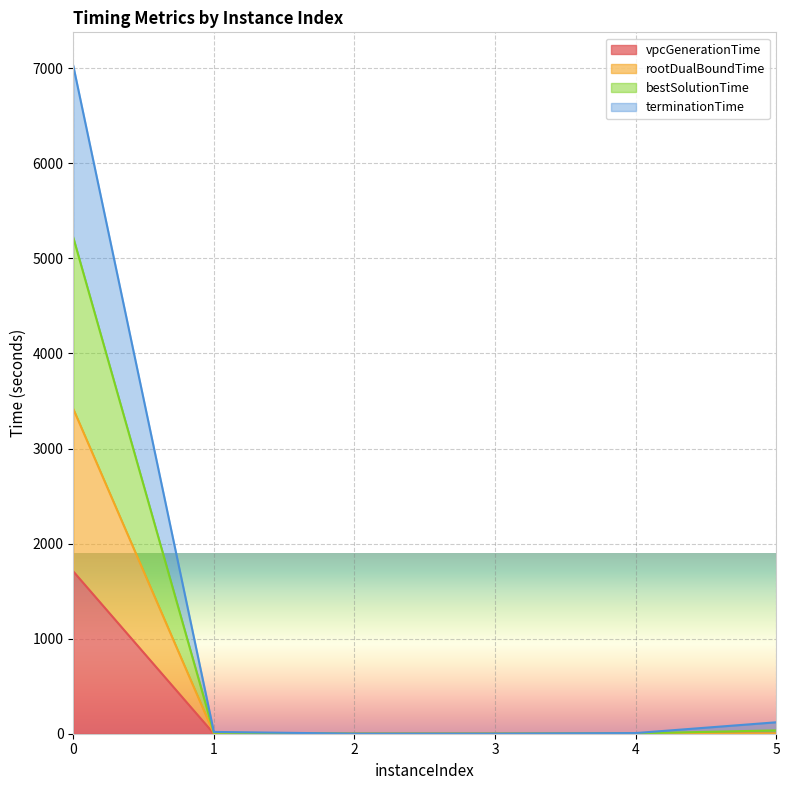

Which series has the largest range (max minus min)?

bestSolutionTime